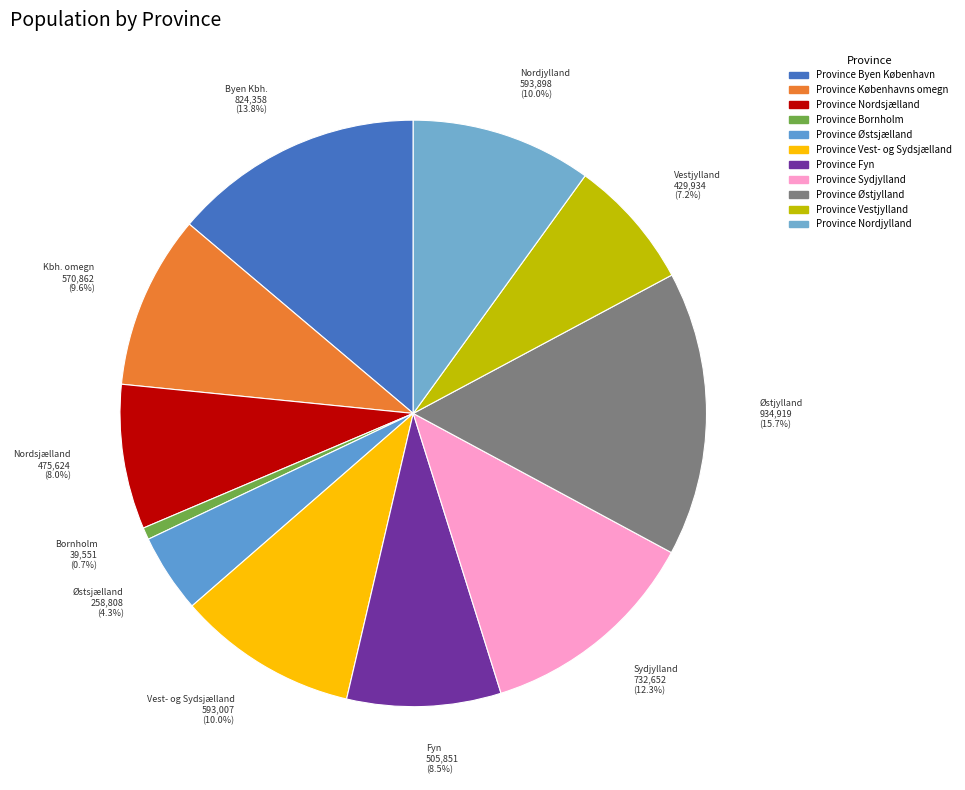

To the nearest percent, what percentage of the pie is Province Sydjylland?

12%